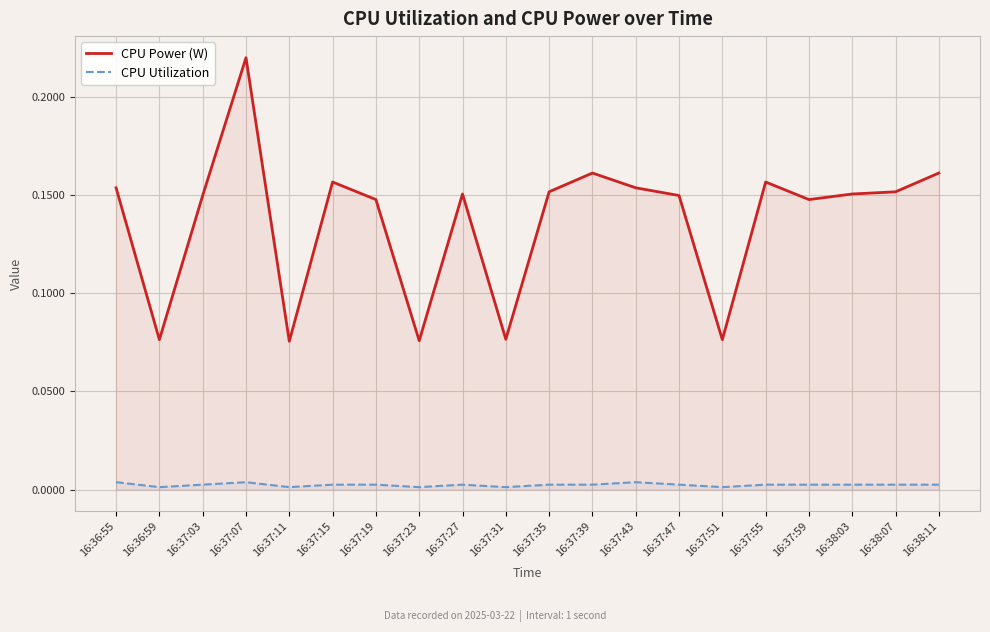

True or false: CPU Utilization has more than 1 points higher than both neighbors.

True